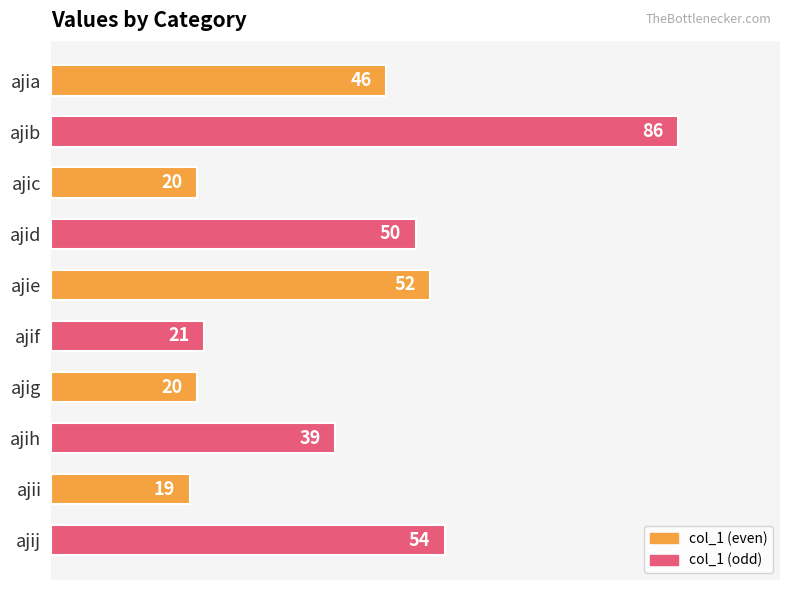

What is the change in value from ajih to ajii?

-20